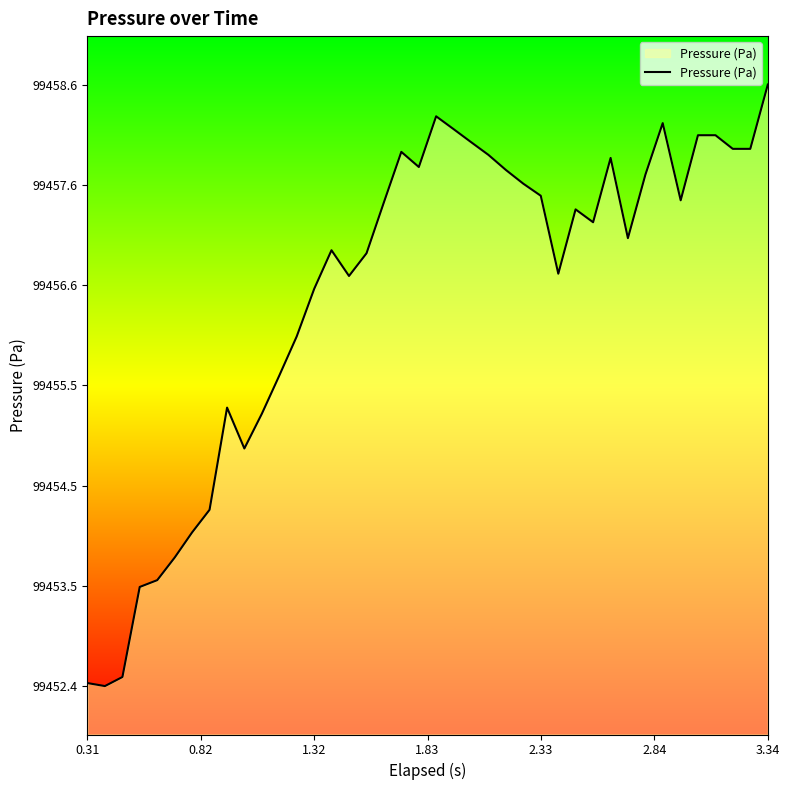

What is the greatest value displayed?

99458.6